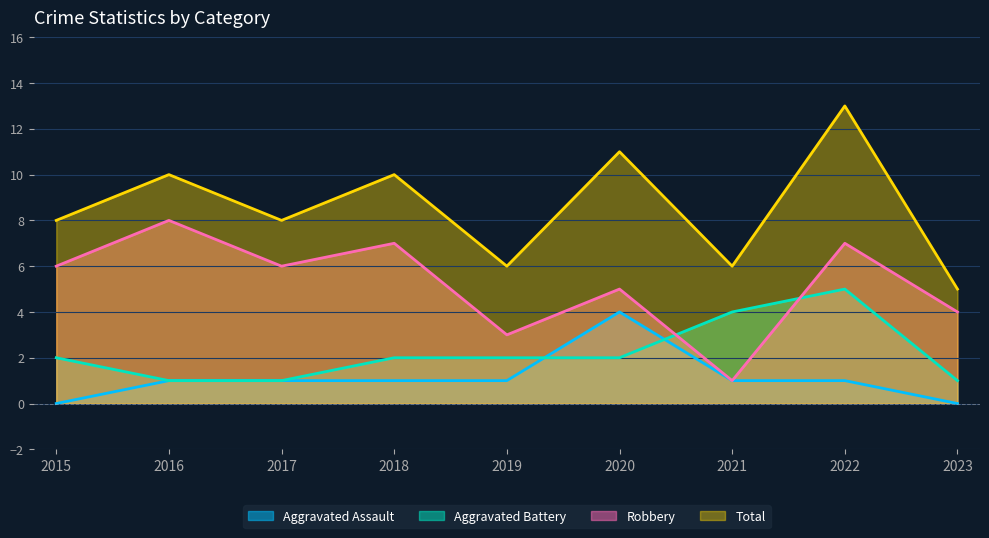

Which series has the largest total across all categories?

Total